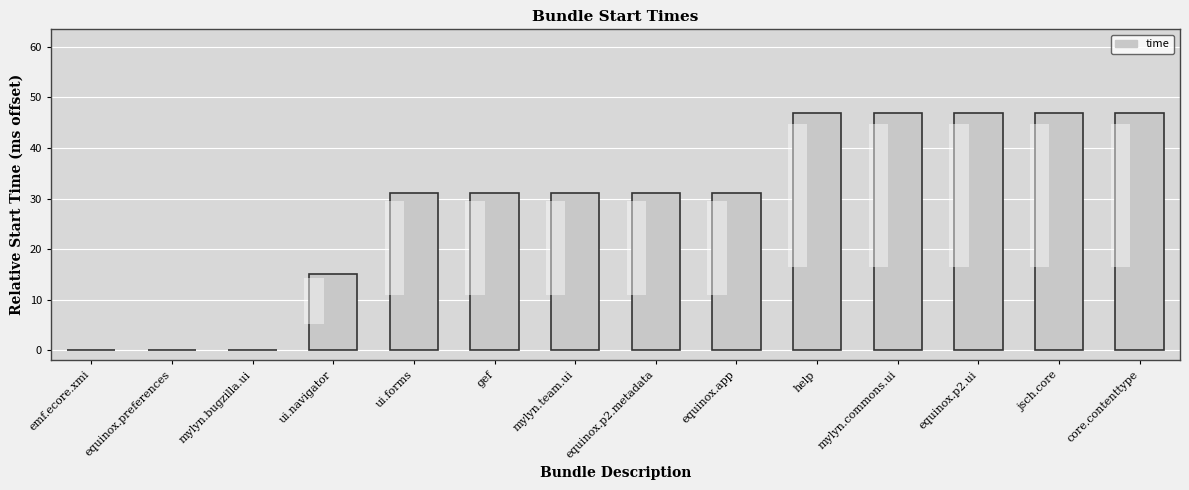

How many values are above zero?

11